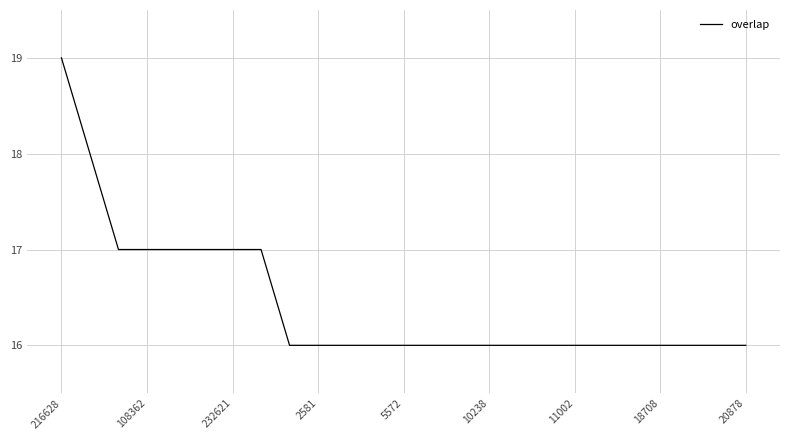

What is the greatest value displayed?

19